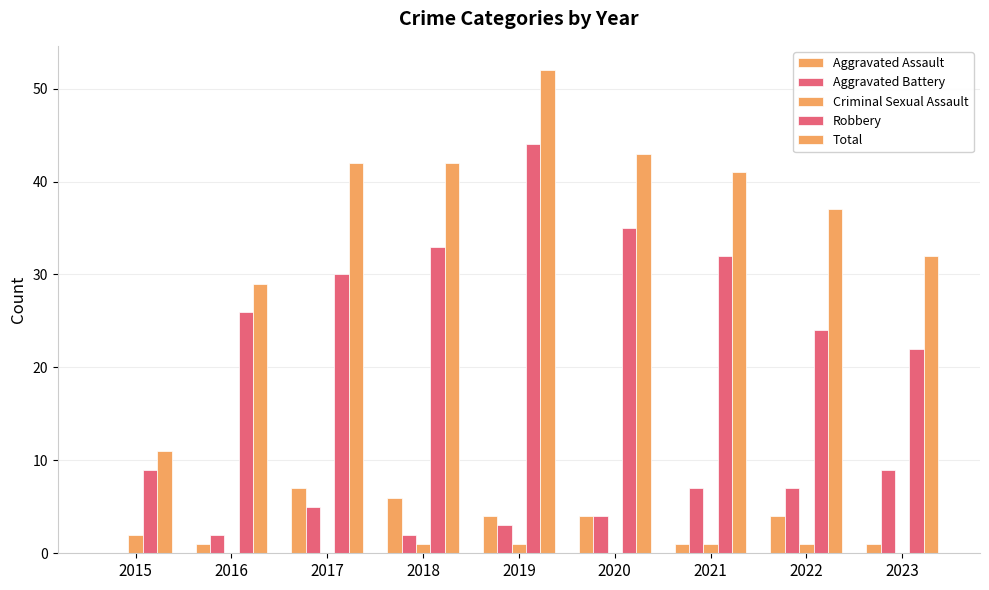

How many data points does each series have?

9